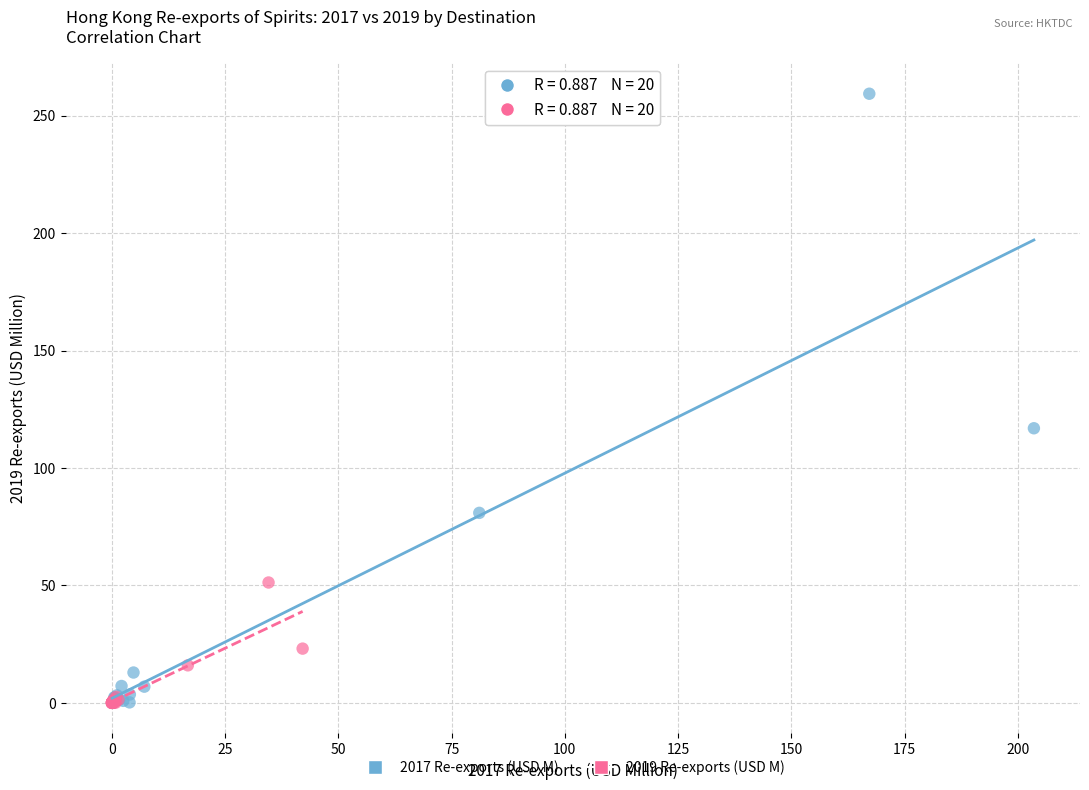

Which series has the widest spread of Y values?

2017 Re-exports (USD M)